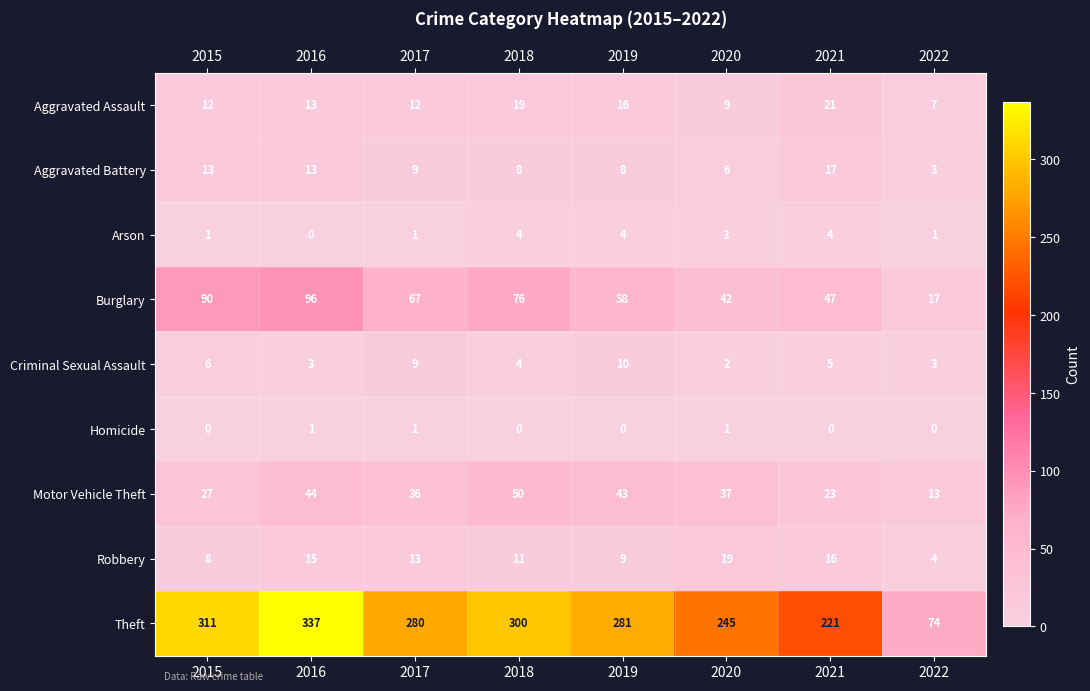

Which series changed the most between 2015 and 2021?

Theft